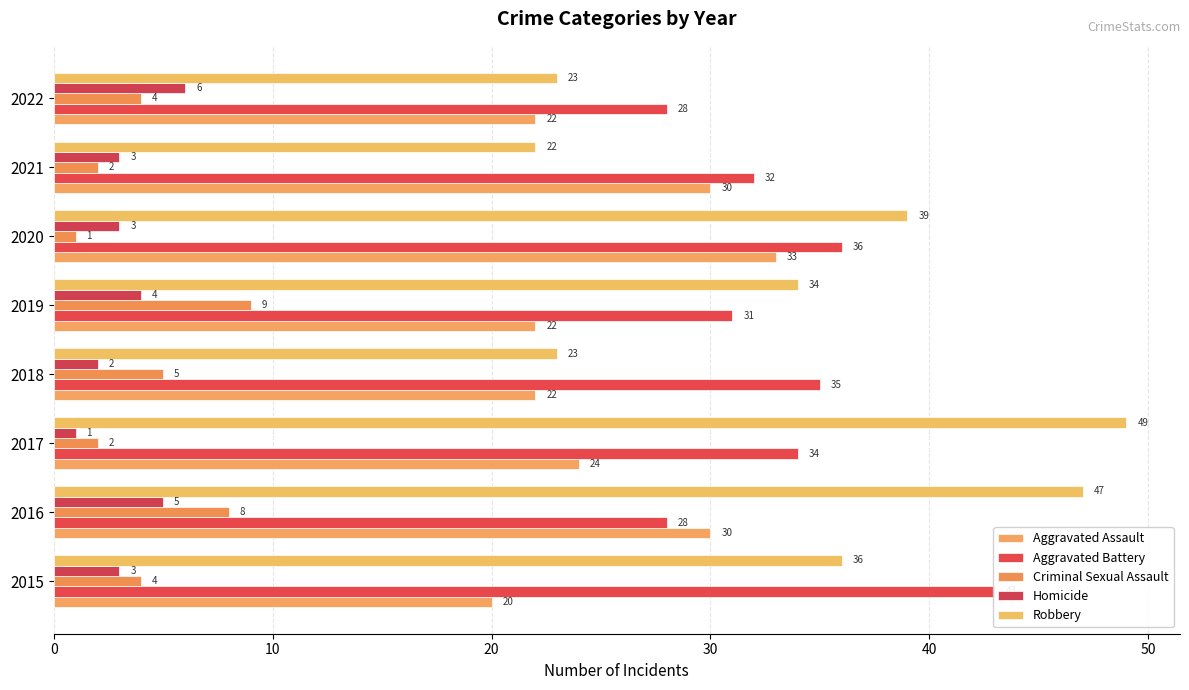

What are all the series names shown in the legend?

Aggravated Assault, Aggravated Battery, Criminal Sexual Assault, Homicide, Robbery